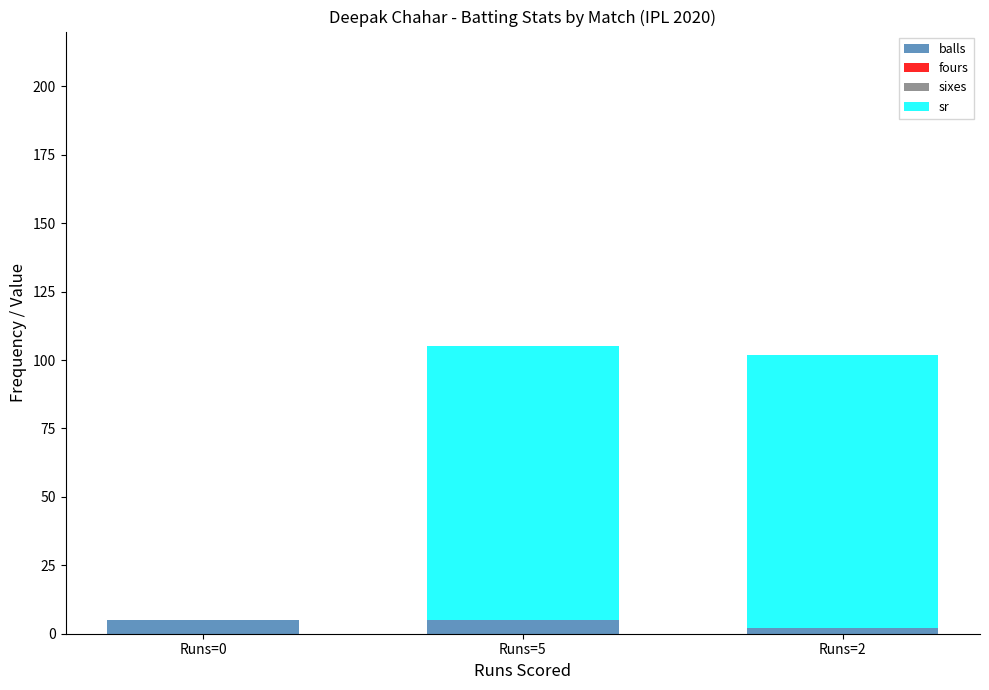

What is the highest value of the balls series?

5